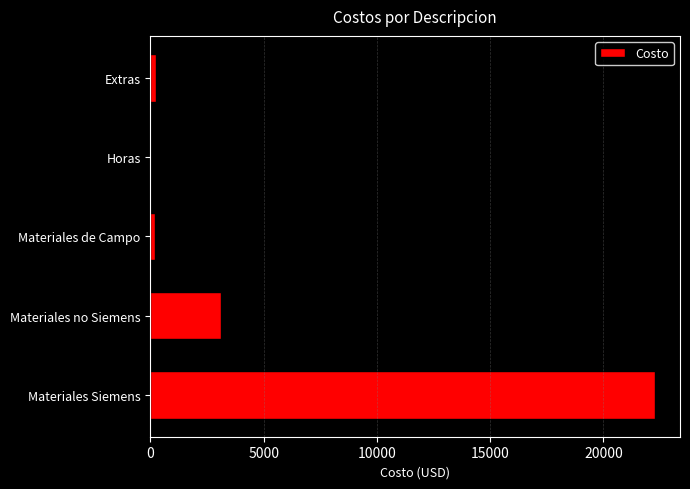

What is the change in value from Materiales Siemens to Materiales no Siemens?

-19153.7